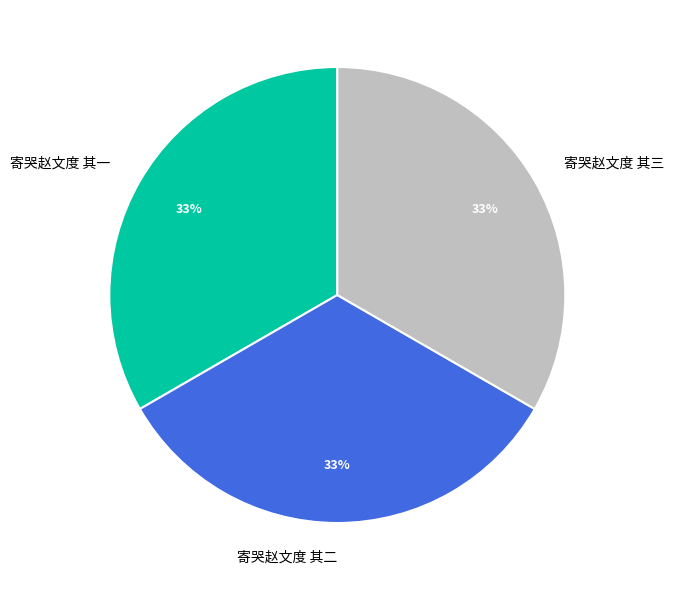

True or false: 寄哭赵文度 其二 accounts for 33% of the total.

True